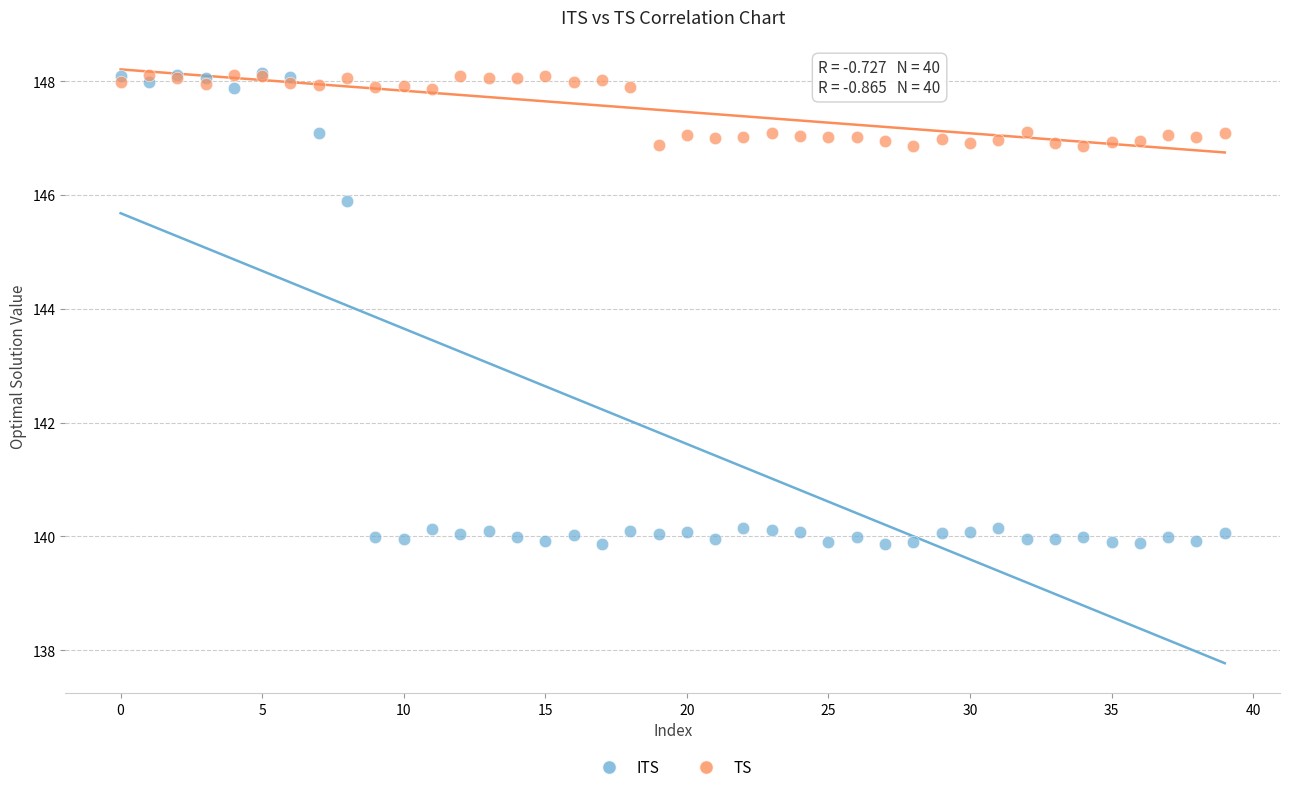

What are all the series names shown in the legend?

ITS, TS